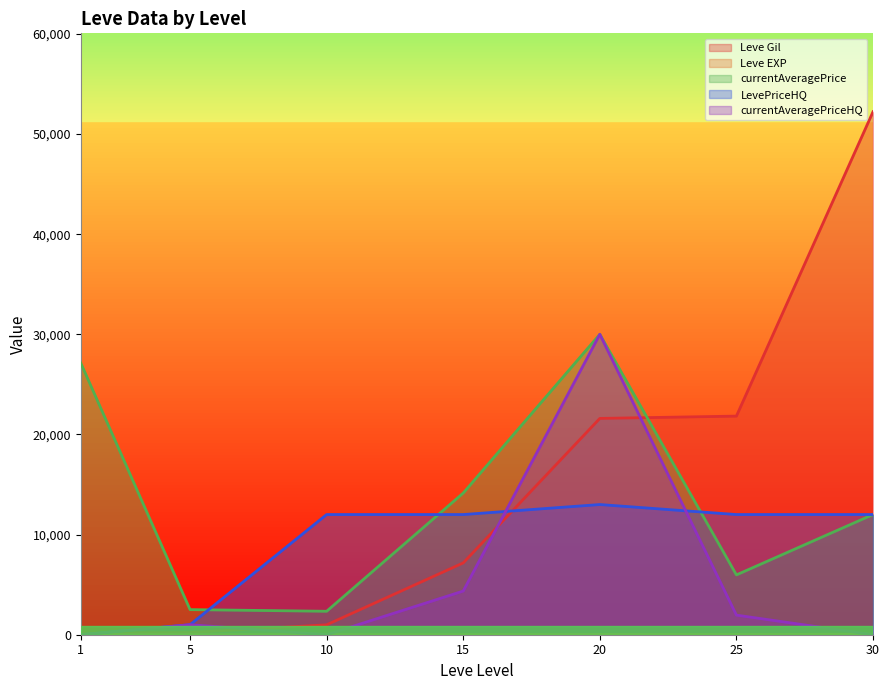

How many data points in Leve EXP are less than 9?

3